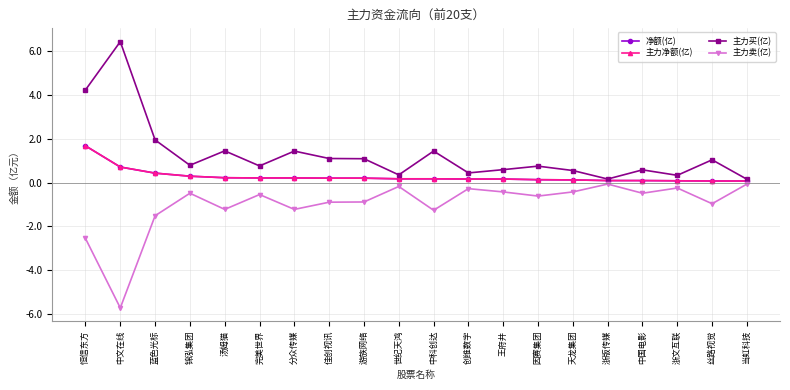

What is the difference between the second highest and minimum values in the 净额(亿) series?

0.6